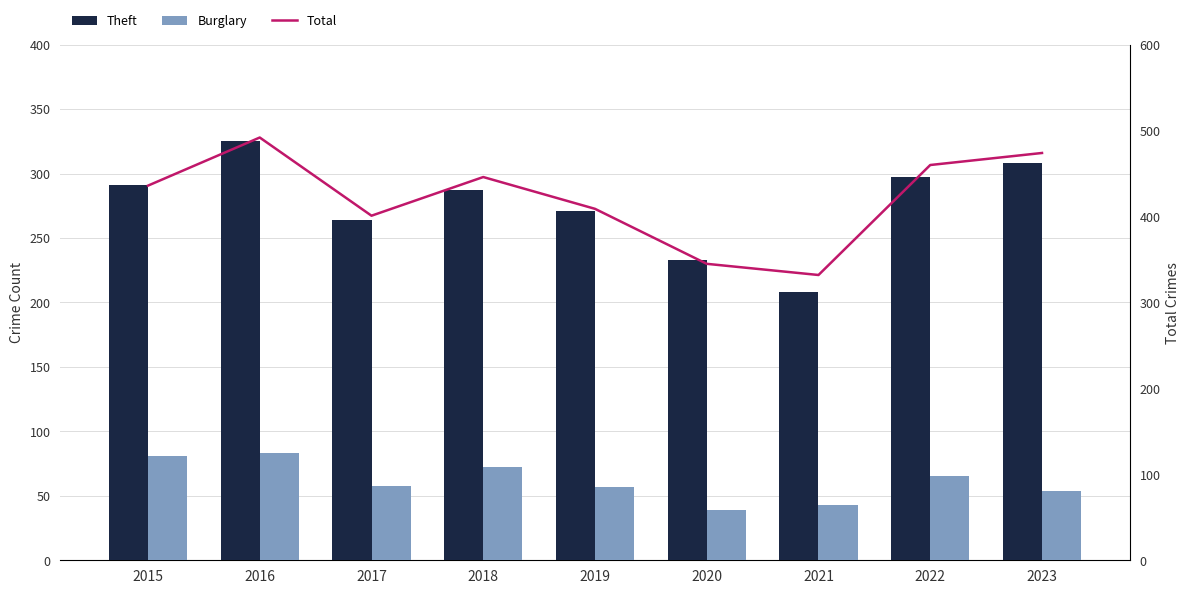

What is the maximum value shown in the chart?

492